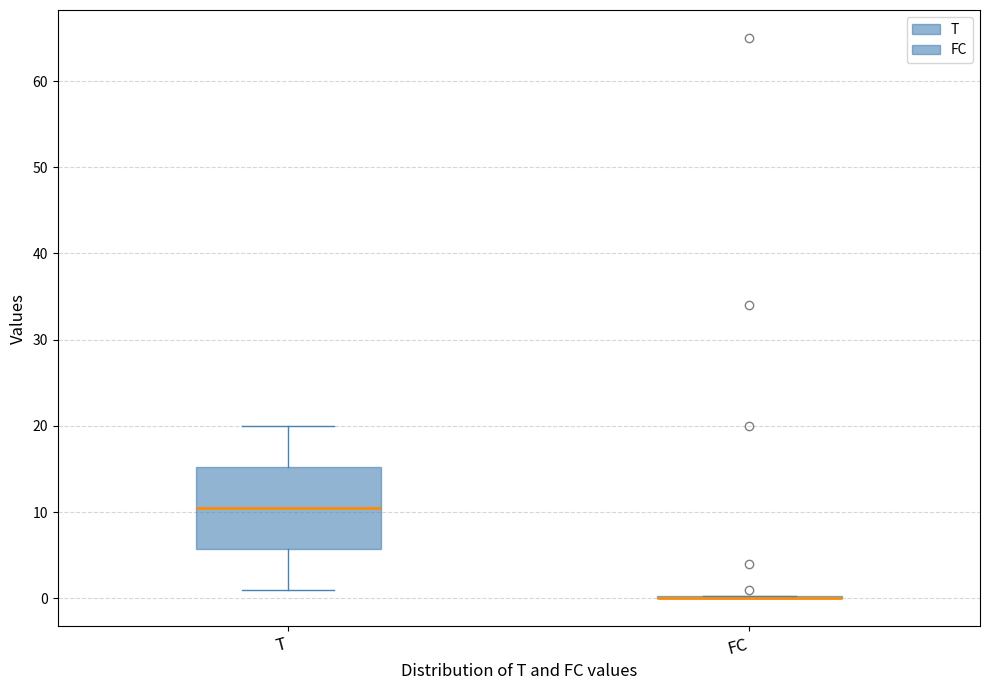

Comparing the boxes themselves (not the whiskers), which one is the tallest?

T